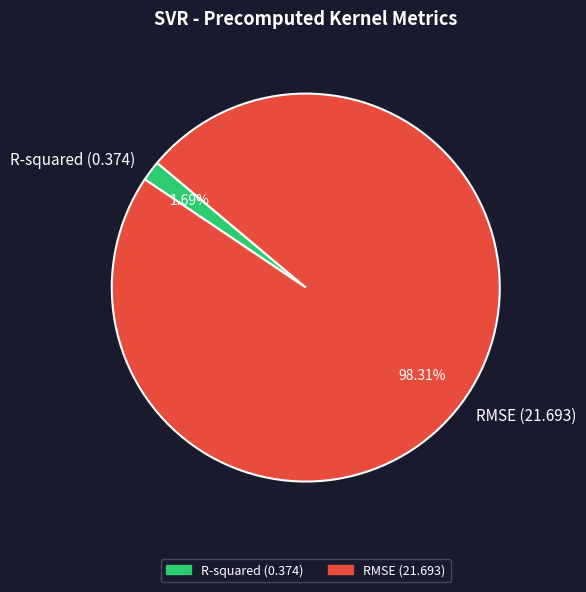

Does any single category account for the majority?

Yes